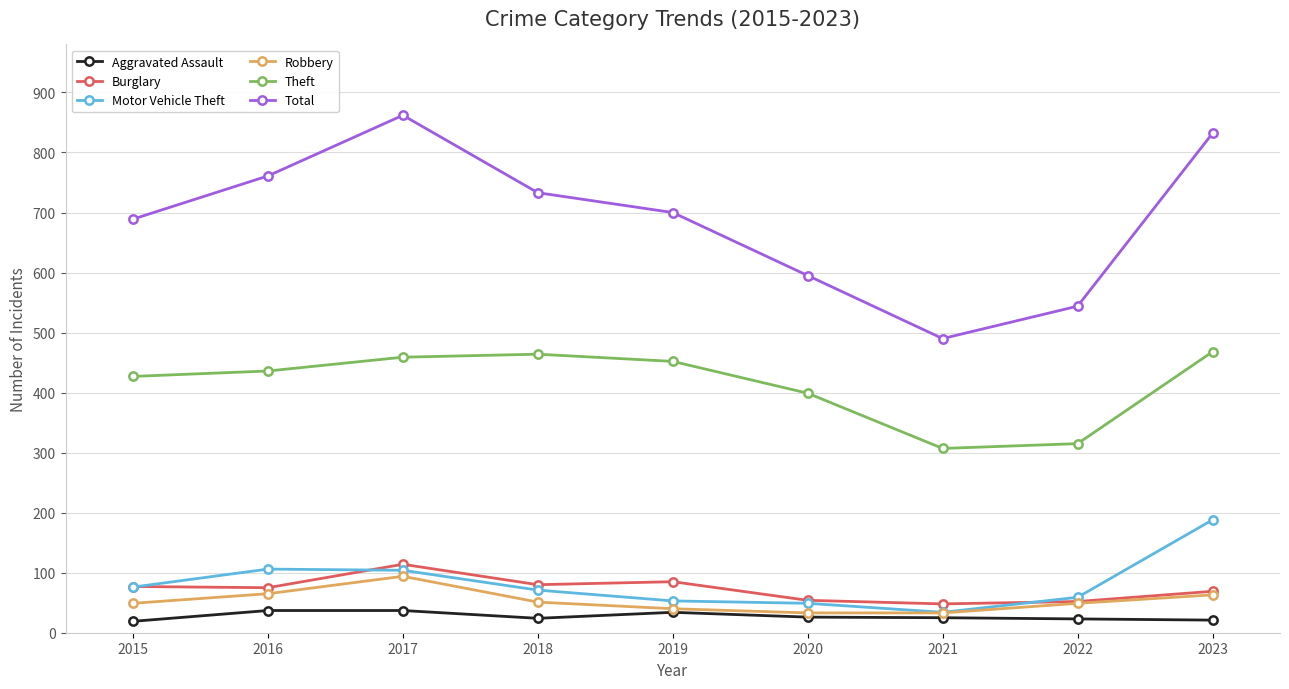

What is the lowest value of the Burglary series?

48